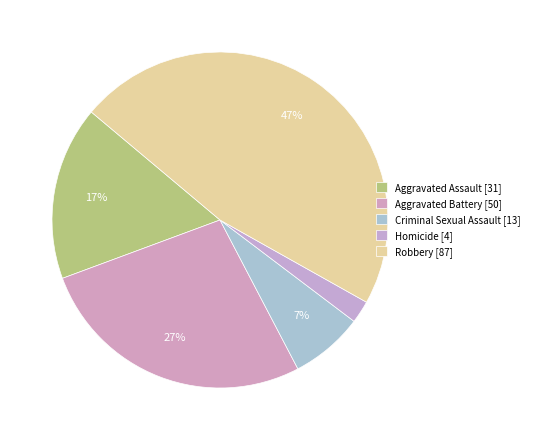

How many slices are in this pie chart?

5